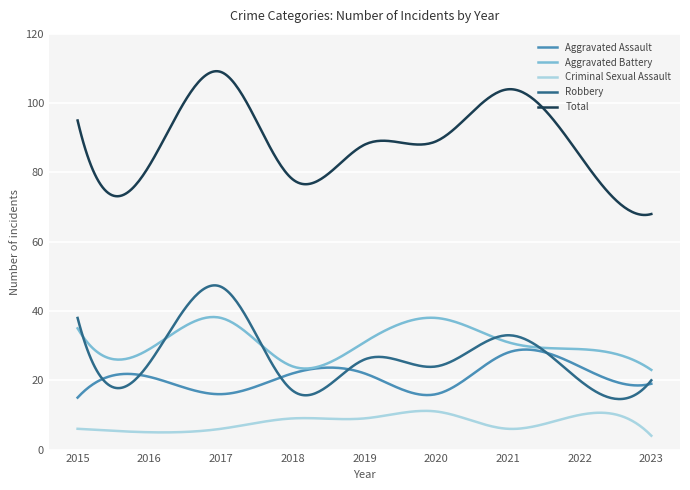

Which series has the widest spread of values?

Total